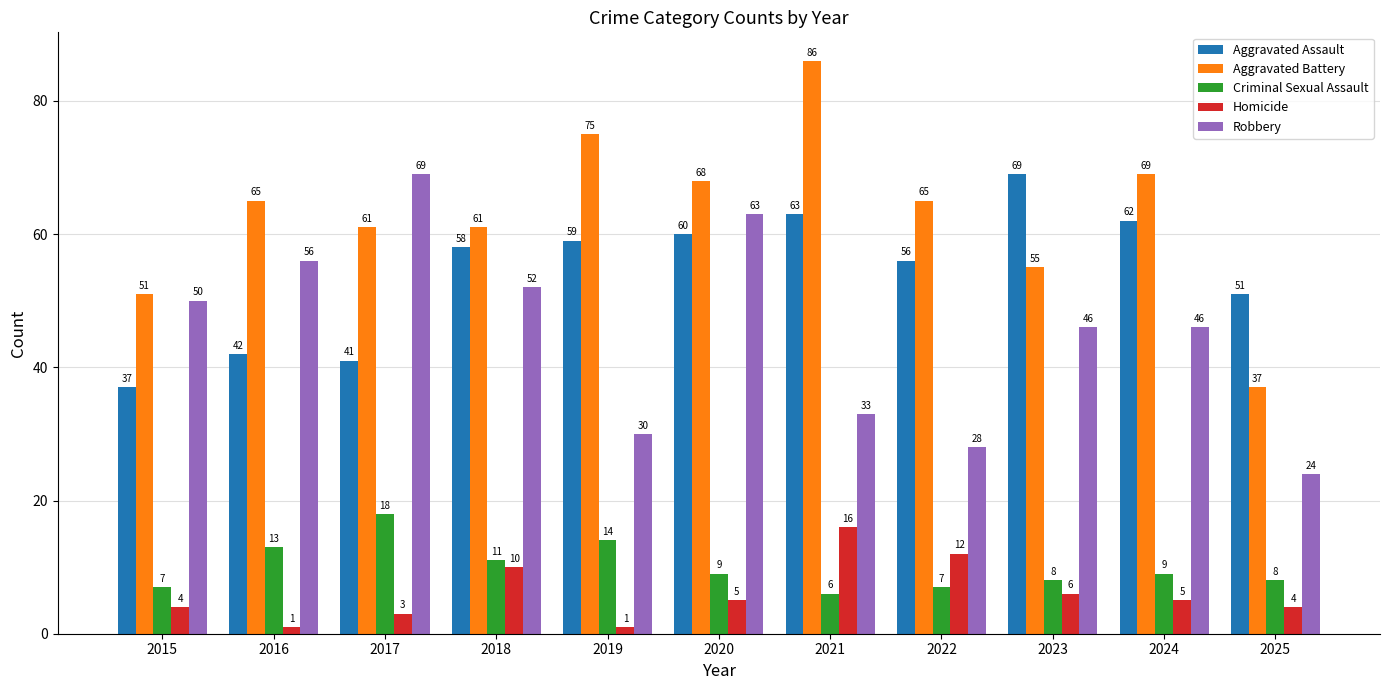

Reading left to right, what are all the values shown in this chart?

Aggravated Assault: 2015=37	2016=42	2017=41	2018=58	2019=59	2020=60	2021=63	2022=56	2023=69	2024=62	2025=51
Aggravated Battery: 2015=51	2016=65	2017=61	2018=61	2019=75	2020=68	2021=86	2022=65	2023=55	2024=69	2025=37
Criminal Sexual Assault: 2015=7	2016=13	2017=18	2018=11	2019=14	2020=9	2021=6	2022=7	2023=8	2024=9	2025=8
Homicide: 2015=4	2016=1	2017=3	2018=10	2019=1	2020=5	2021=16	2022=12	2023=6	2024=5	2025=4
Robbery: 2015=50	2016=56	2017=69	2018=52	2019=30	2020=63	2021=33	2022=28	2023=46	2024=46	2025=24